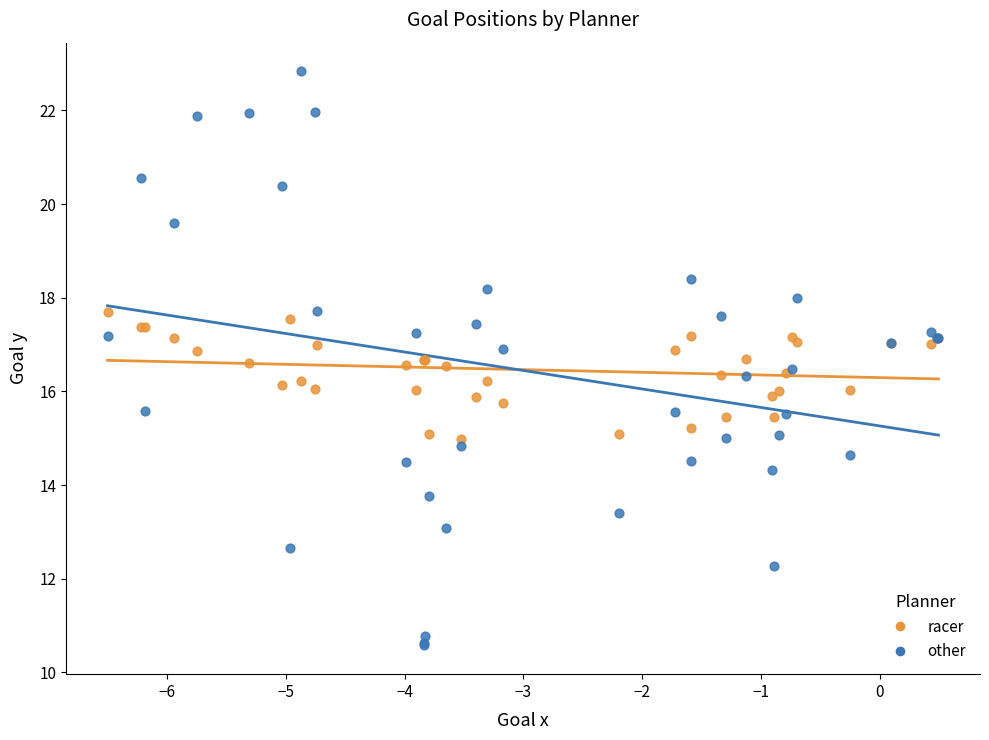

Which series contains the lowest Y value?

other